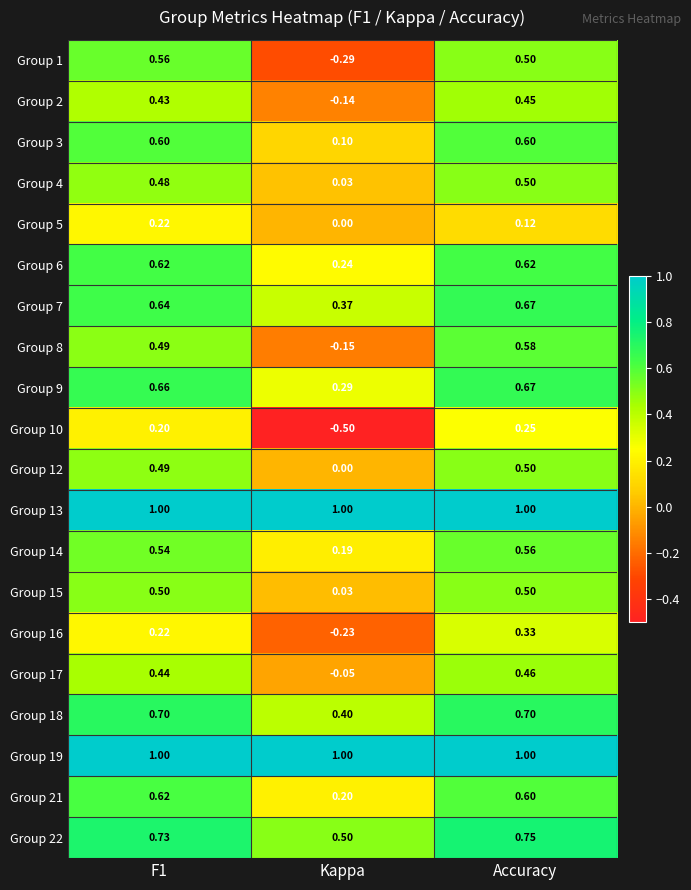

At which label does Group 1 reach its minimum?

Kappa